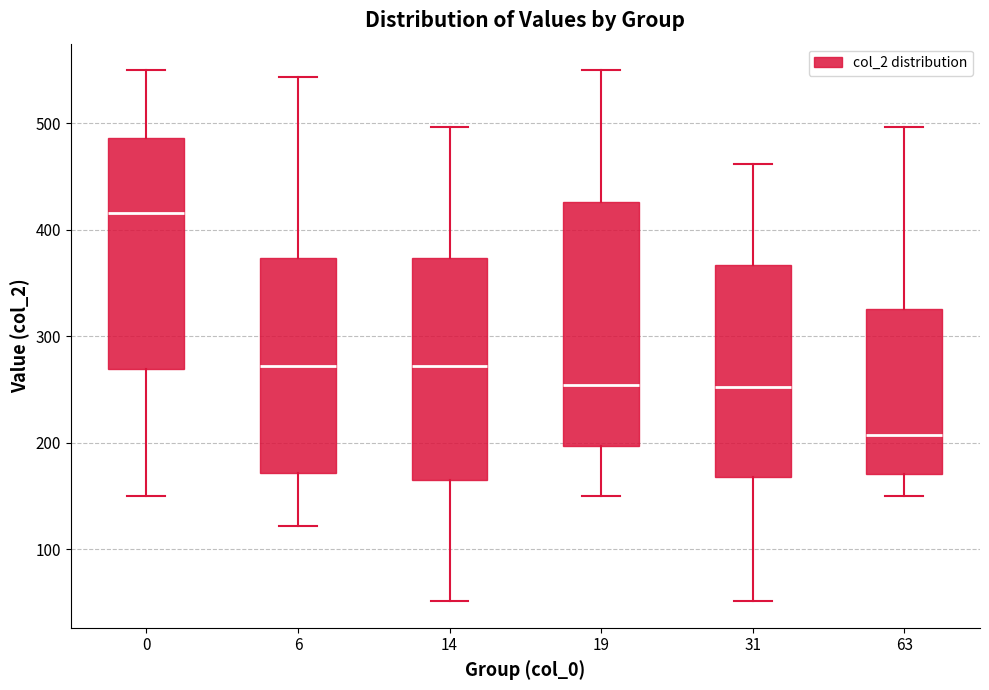

Which box has the lowest median line?

63